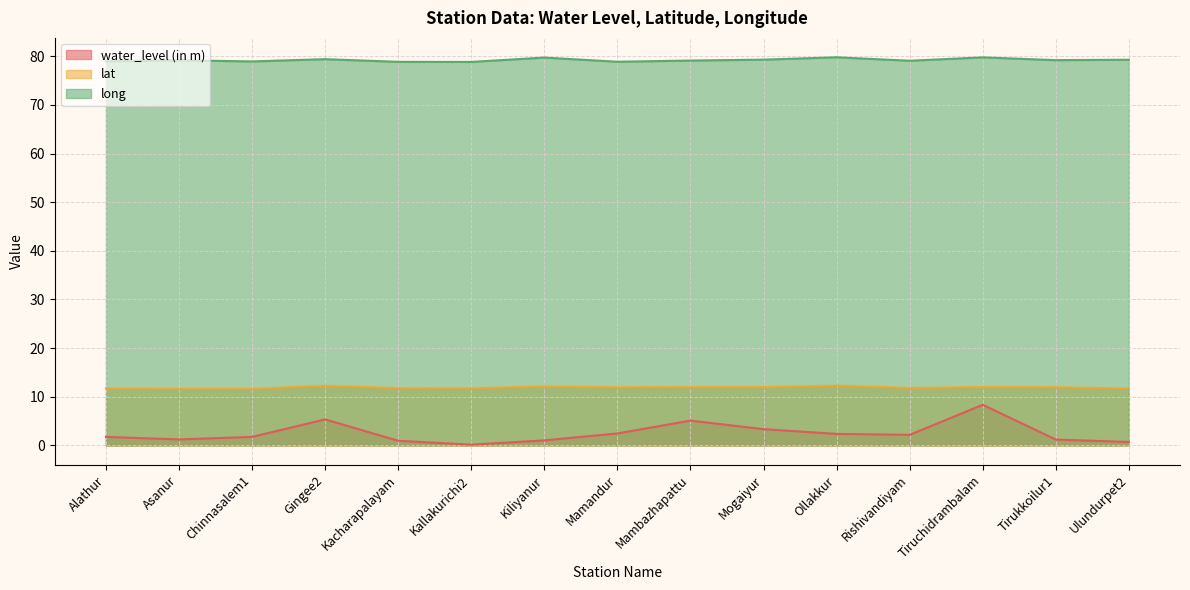

Is it true that water_level (in m) equals 11.1 at Tiruchidrambalam?

False